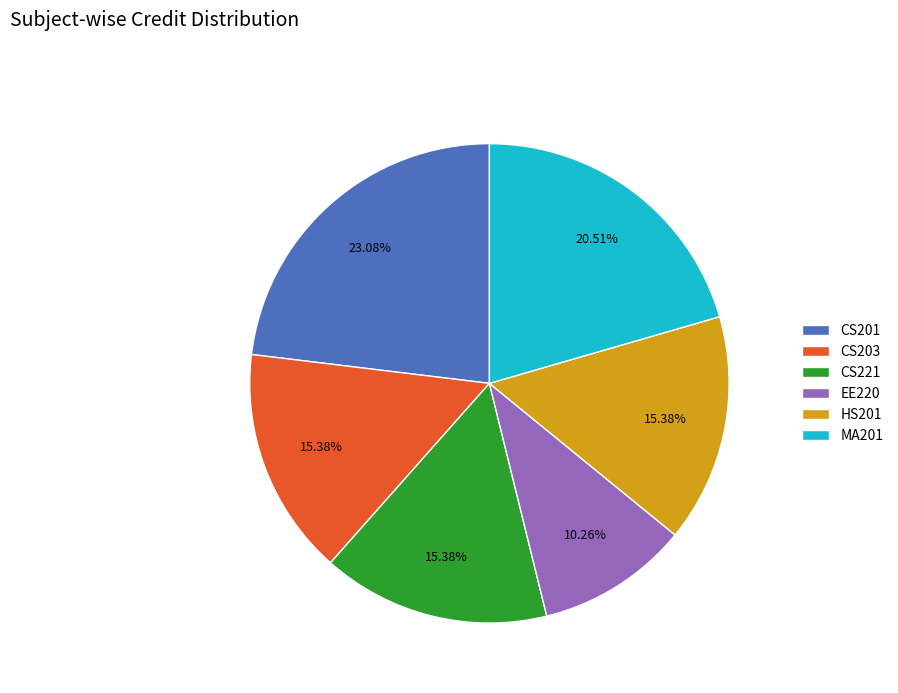

What is the ratio of the value at HS201 to the value at CS221?

1.0